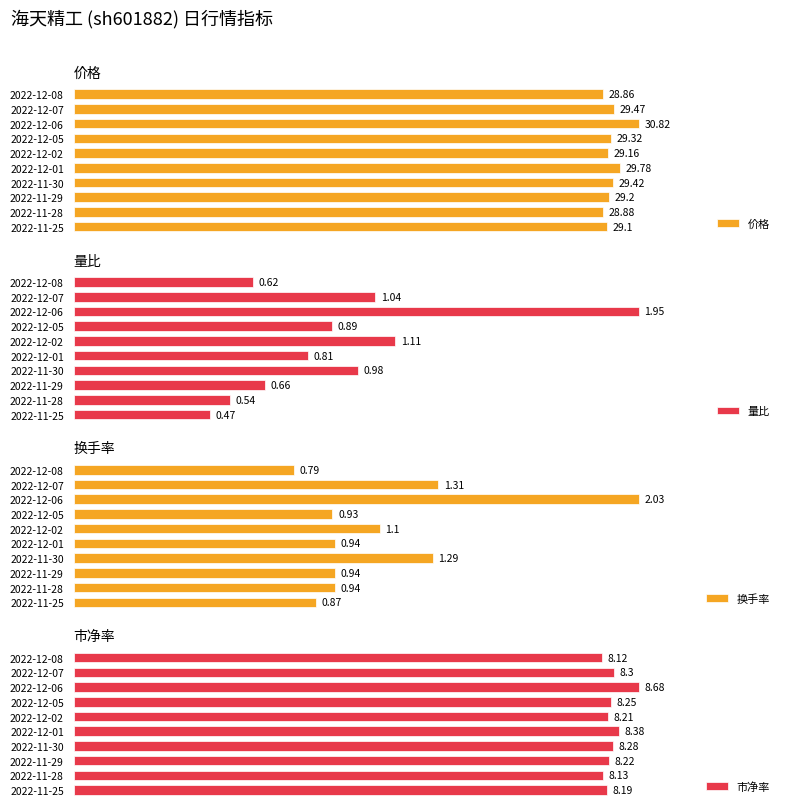

List the labels in order of 价格 value, smallest first.

2022-12-08, 2022-11-28, 2022-11-25, 2022-12-02, 2022-11-29, 2022-12-05, 2022-11-30, 2022-12-07, 2022-12-01, 2022-12-06